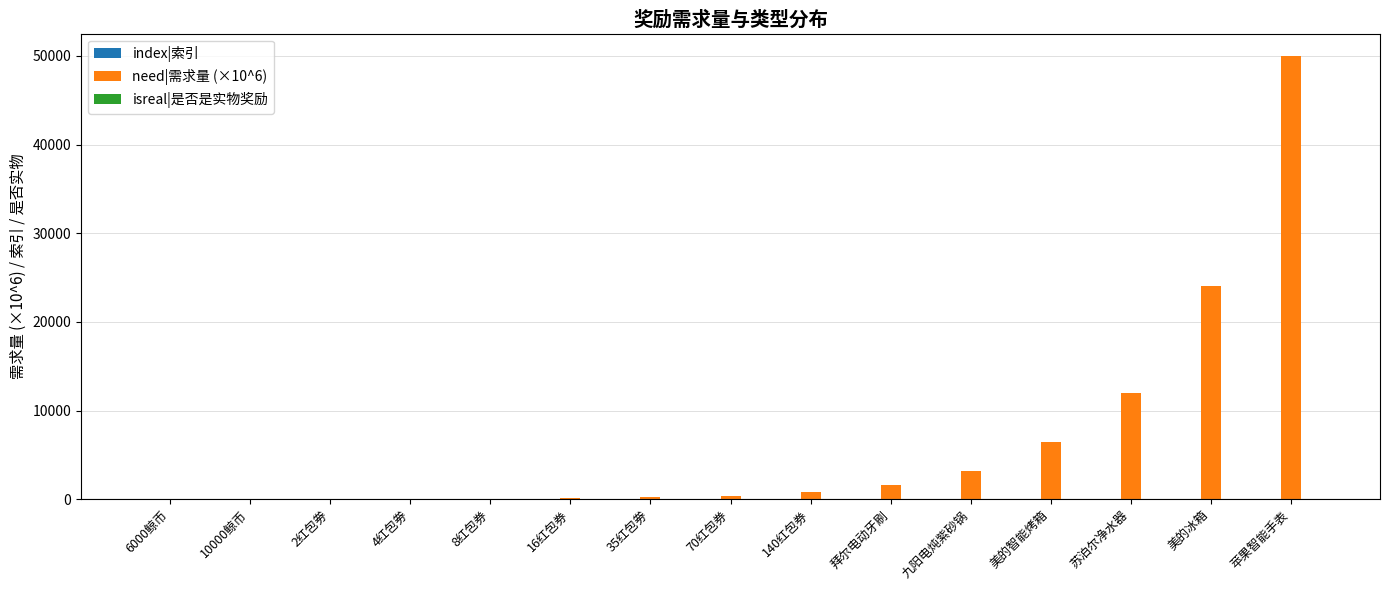

Which series has the largest total across all categories?

need|需求量 (×10^6)